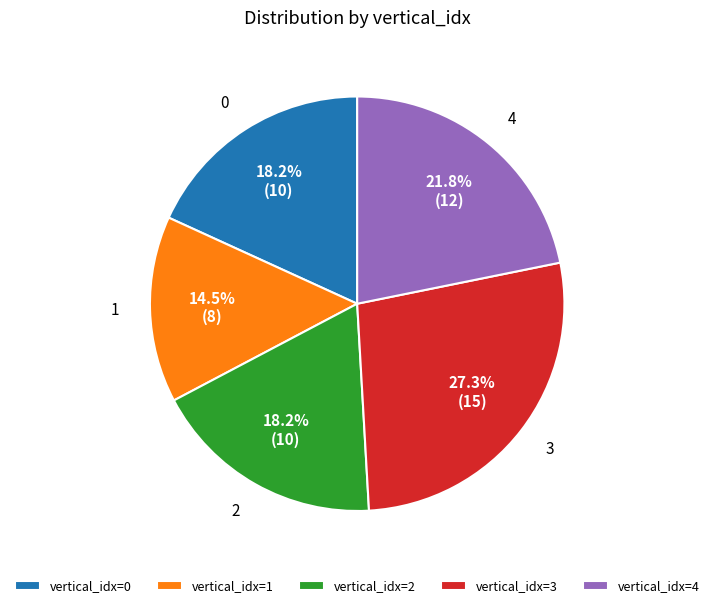

What portion of the pie excludes vertical_idx=1?

85.5%